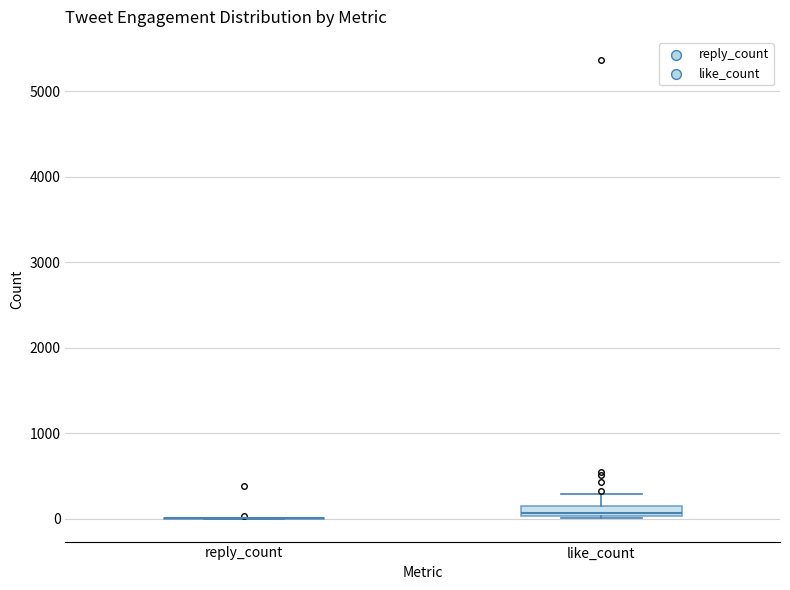

Which box is the tallest, from its lower edge to its upper edge?

like_count